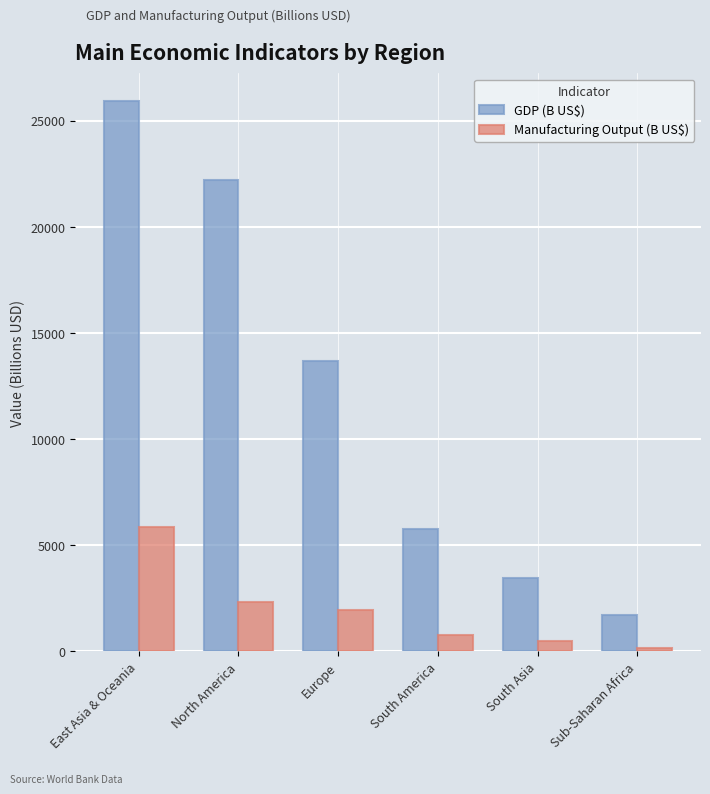

Is it true that GDP (B US$) equals 37378.1 at East Asia & Oceania?

False